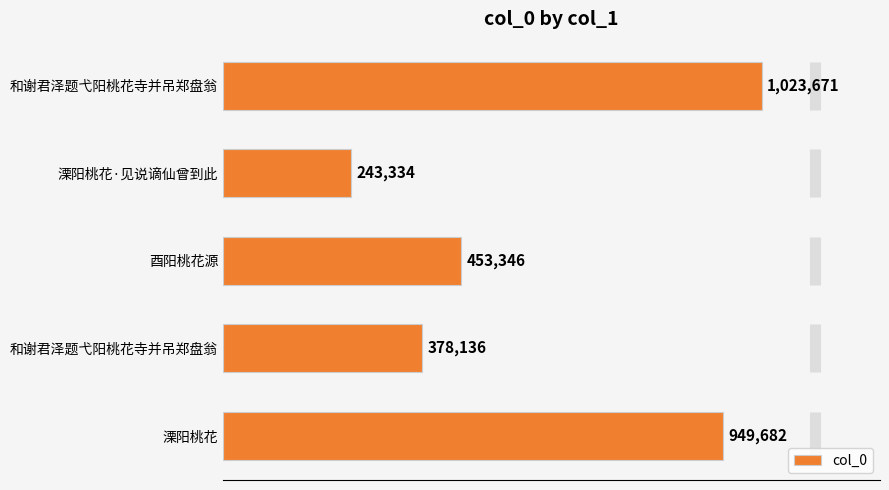

What is the sum of all values?

3048169